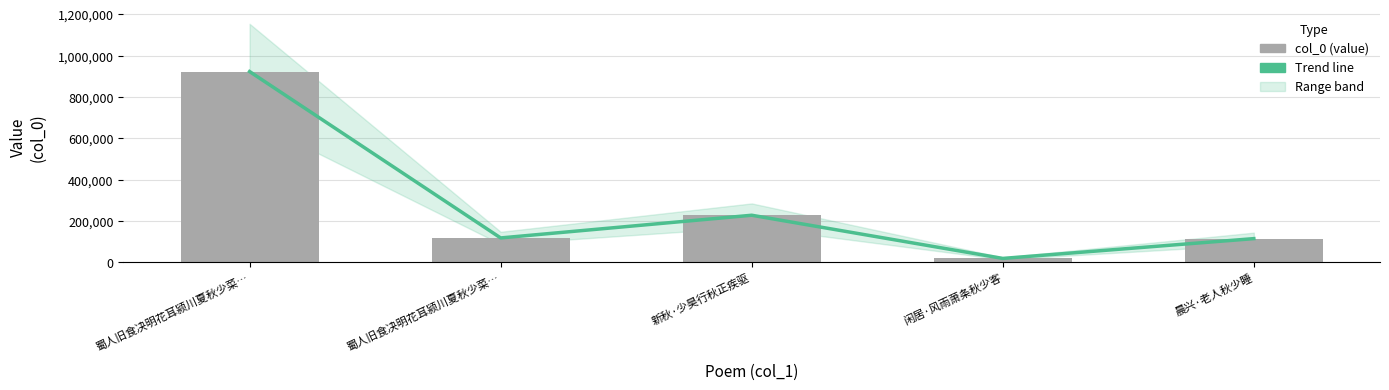

List the series in order of their peak value, lowest first.

Trend, col_0